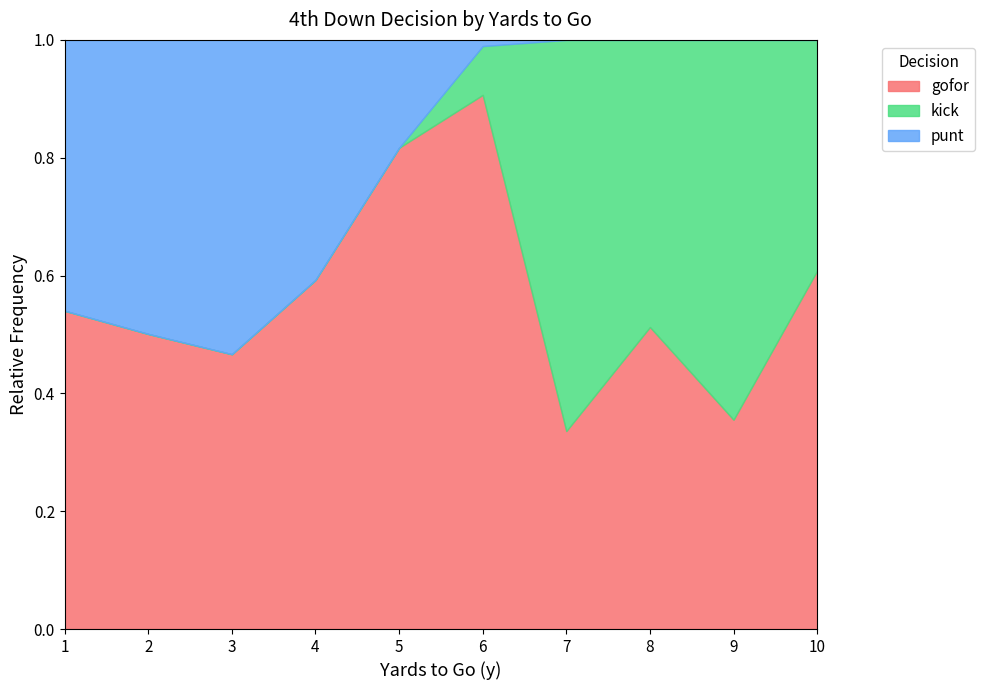

Which series ends up on top after the final intersection of kick and gofor?

gofor